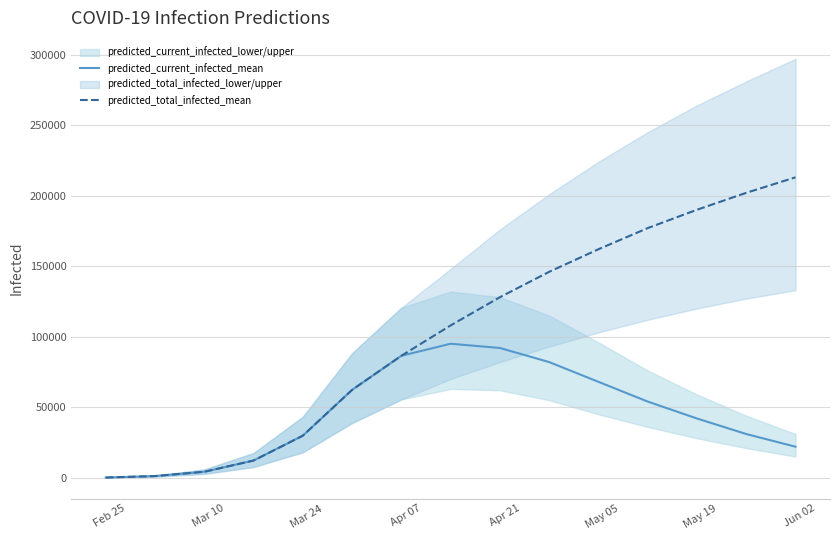

True or false: predicted_total_infected_mean has more than 0 points higher than both neighbors.

False